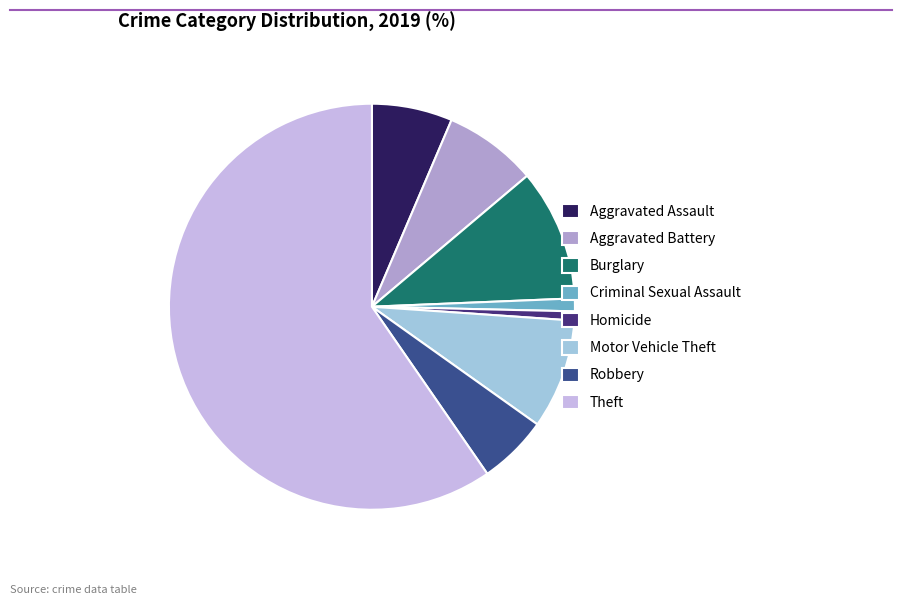

To the nearest percent, what is the difference between the Motor Vehicle Theft and Criminal Sexual Assault slice percentages?

8%